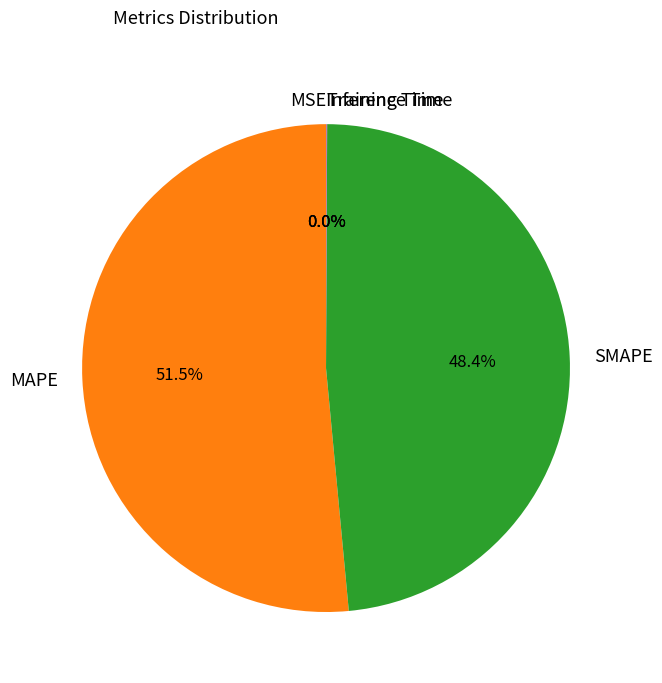

Combined, do SMAPE and MAPE account for over 50%?

Yes